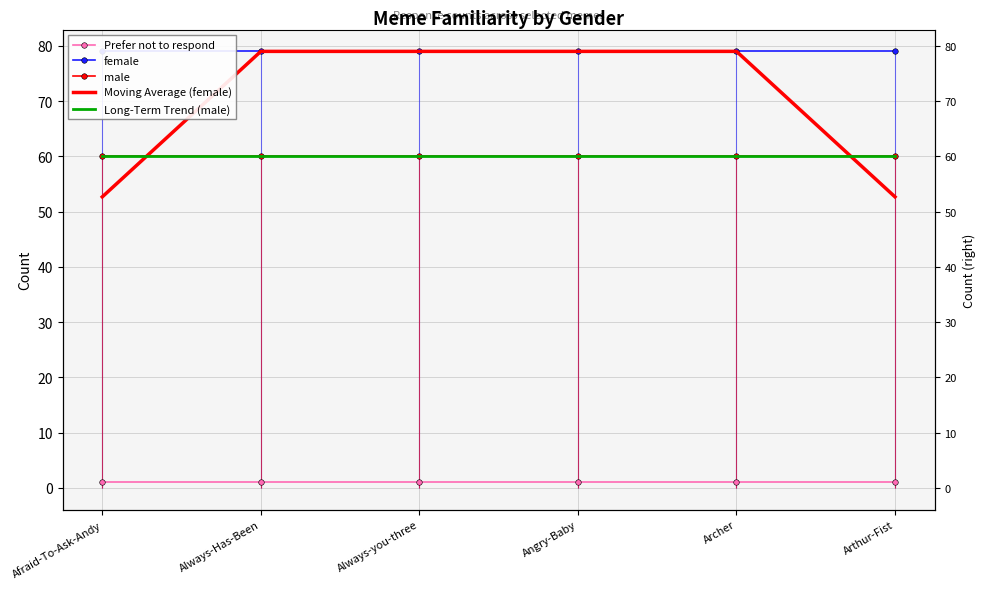

What is the difference between the highest and lowest values at Archer?

78.0